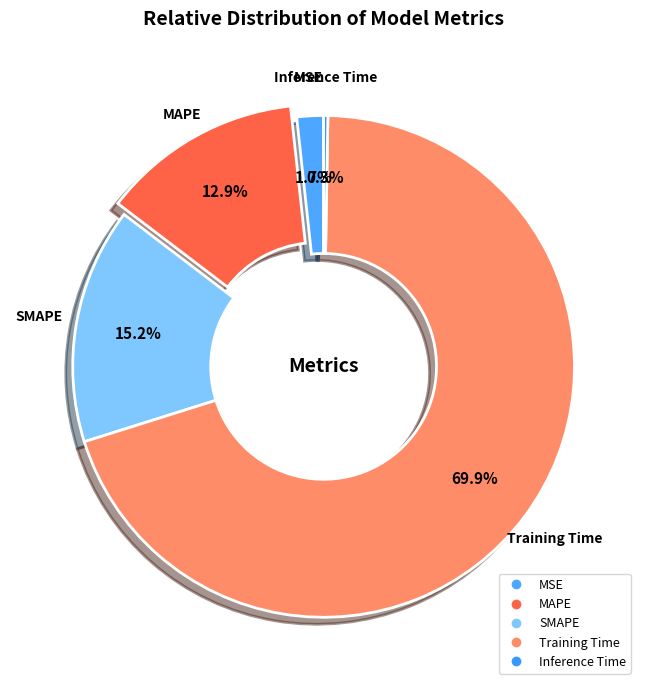

Count the number of slices in the pie.

5